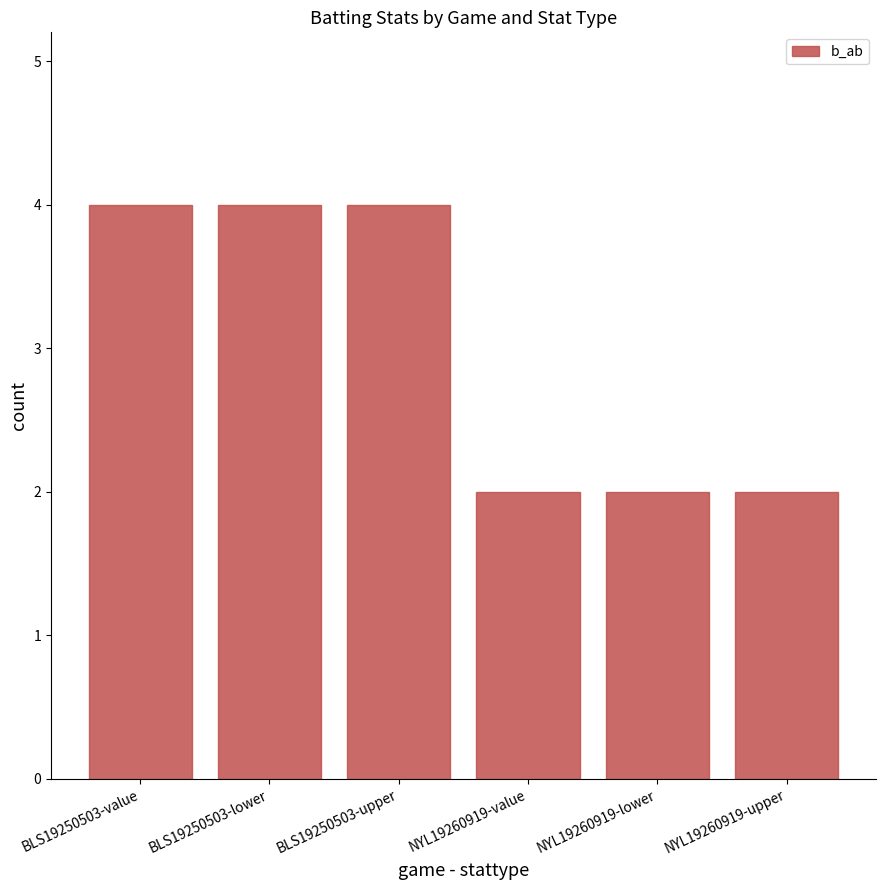

Between NYL19260919-upper and BLS19250503-upper, which is larger?

BLS19250503-upper